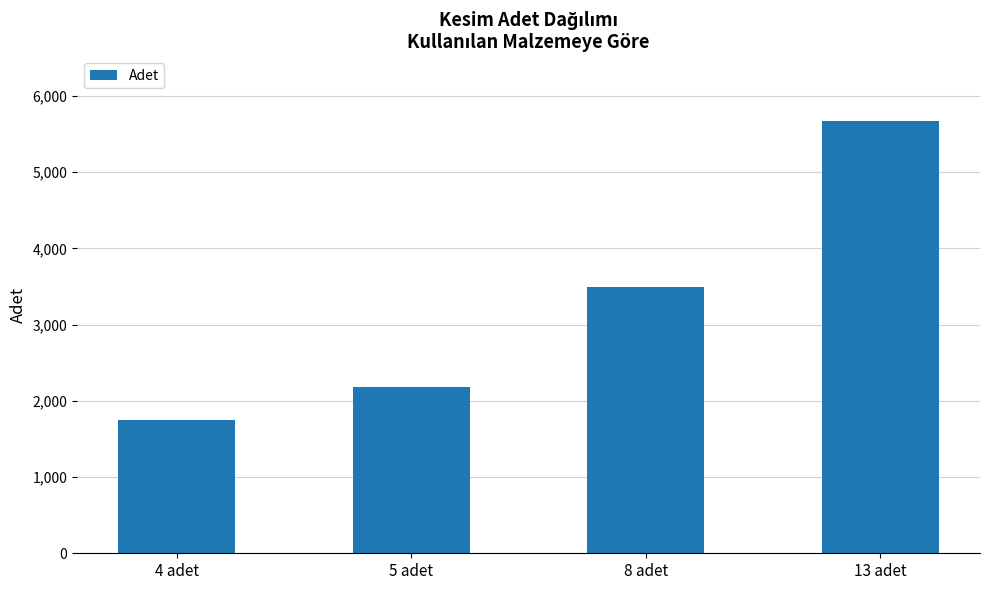

The chart shows a value of 5668 at 13 adet. True or false?

True